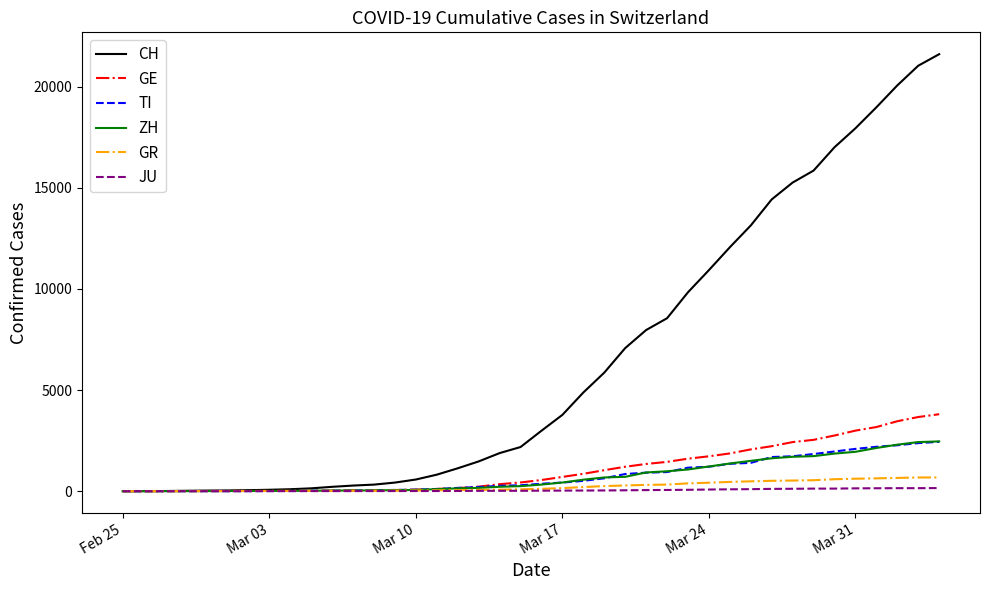

Which series has the largest range (max minus min)?

CH